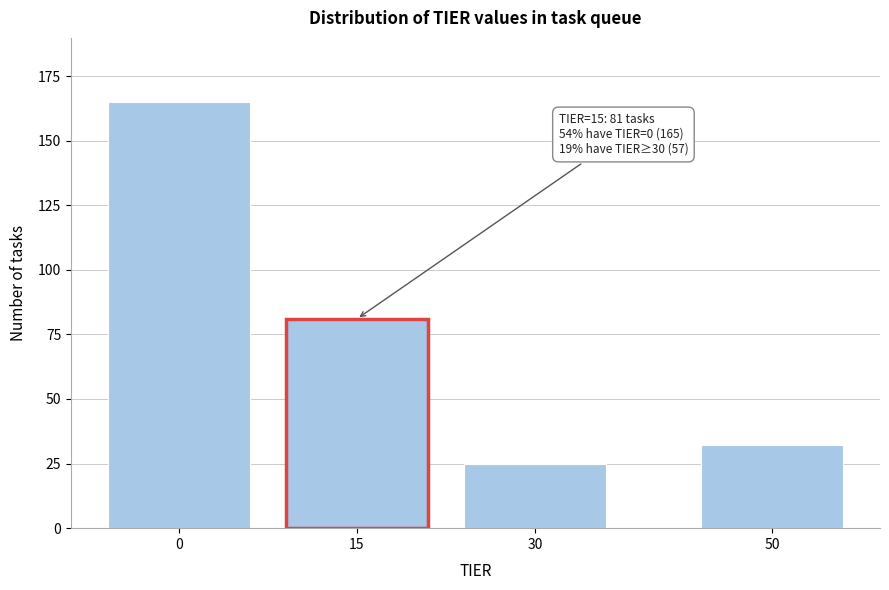

Reading right to left, what are all the values shown in this chart?

50=32	30=25	15=81	0=165